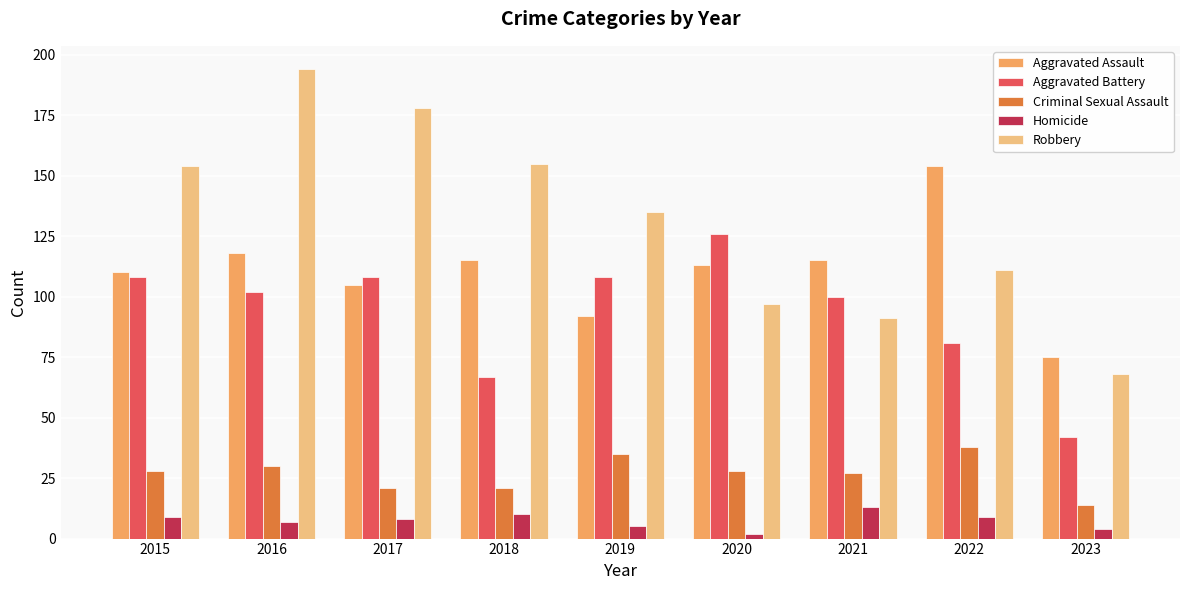

Reading left to right, what are all the values shown in this chart?

Aggravated Assault: 2015=110	2016=118	2017=105	2018=115	2019=92	2020=113	2021=115	2022=154	2023=75
Aggravated Battery: 2015=108	2016=102	2017=108	2018=67	2019=108	2020=126	2021=100	2022=81	2023=42
Criminal Sexual Assault: 2015=28	2016=30	2017=21	2018=21	2019=35	2020=28	2021=27	2022=38	2023=14
Homicide: 2015=9	2016=7	2017=8	2018=10	2019=5	2020=2	2021=13	2022=9	2023=4
Robbery: 2015=154	2016=194	2017=178	2018=155	2019=135	2020=97	2021=91	2022=111	2023=68